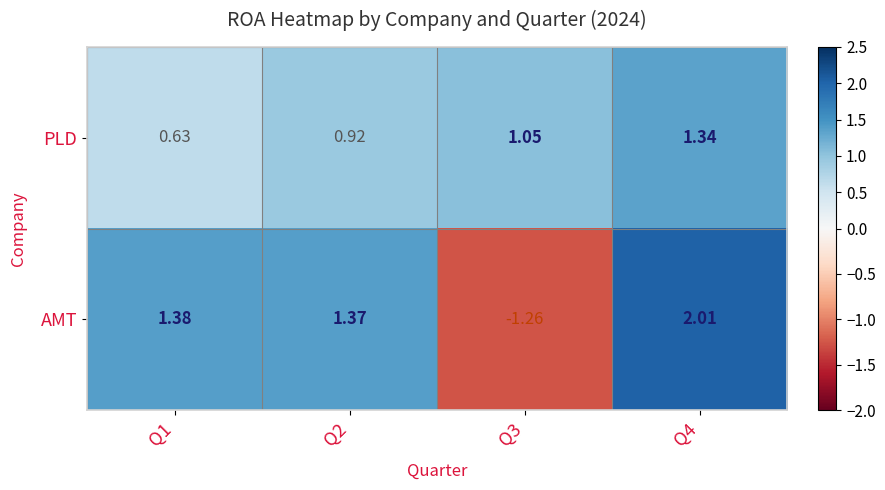

Is the value of AMT at Q3 greater than the value of PLD at Q1?

No